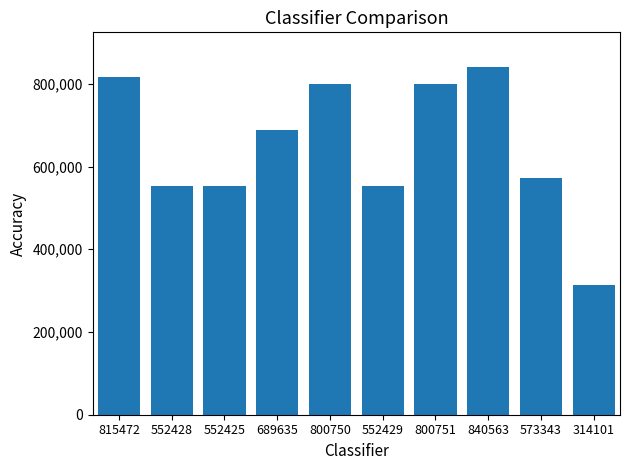

What is the label of the 5th bar from the right?

552429